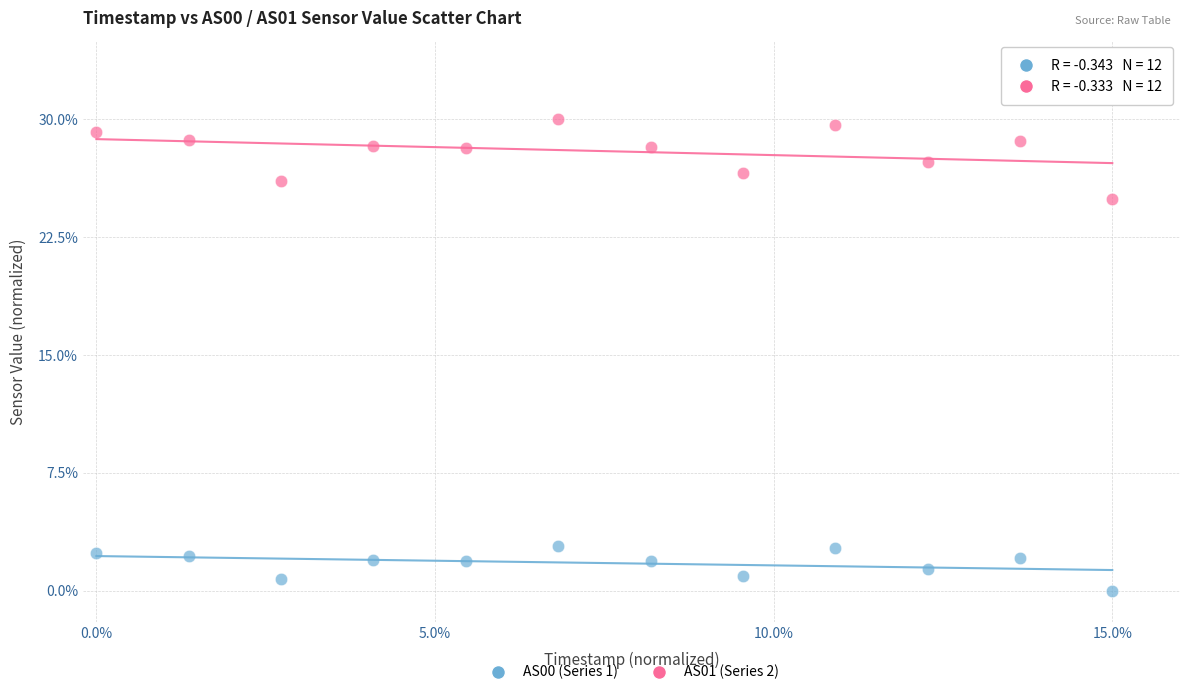

Which series has the largest Y range (max minus min)?

AS01 (Series 2)